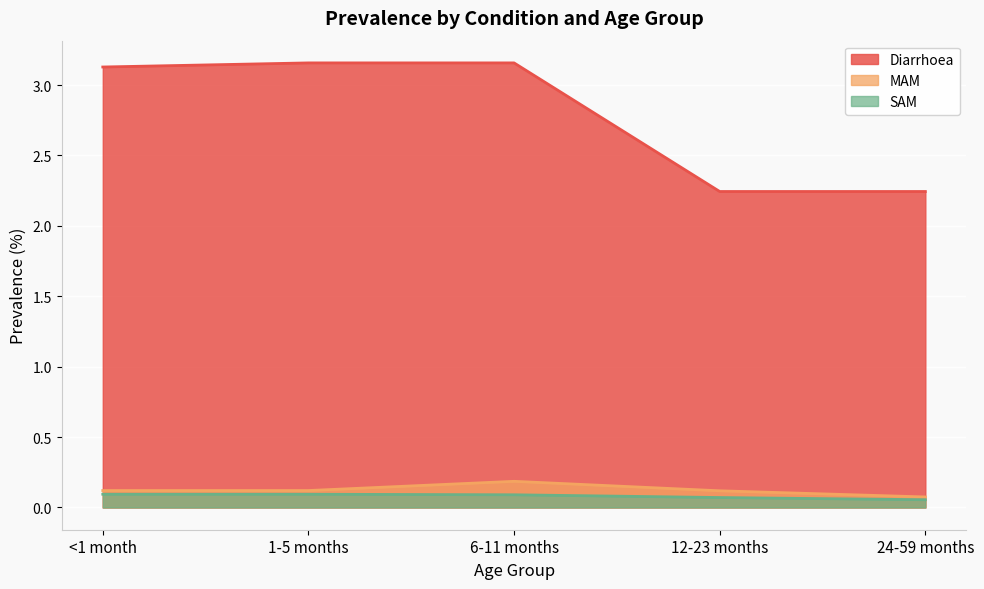

True or false: MAM and SAM intersect in this chart.

False